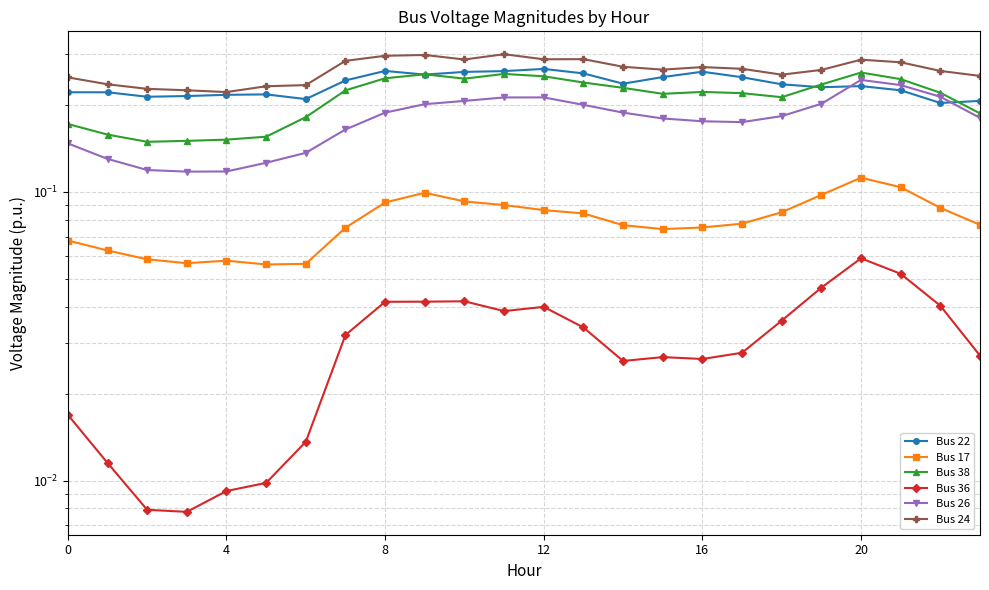

True or false: Bus 26 and Bus 17 cross at least once.

False